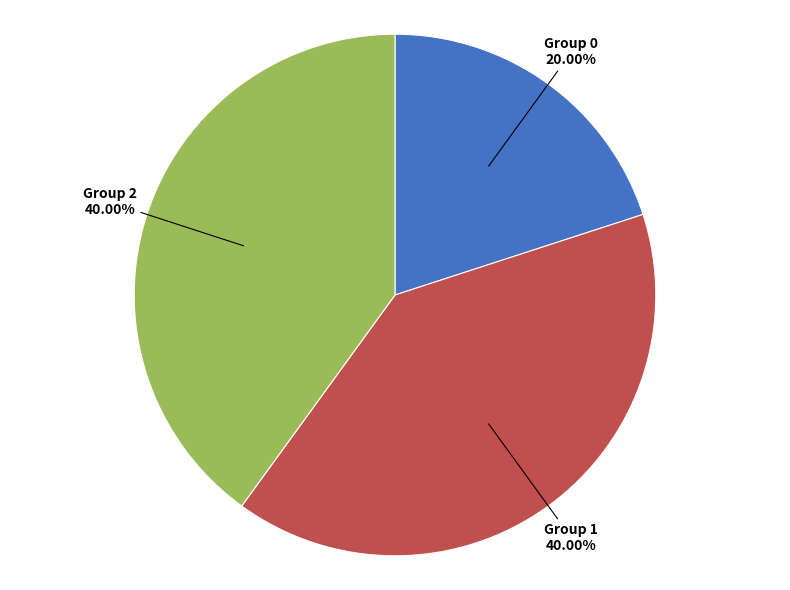

Is there any slice that represents more than half of the pie?

No